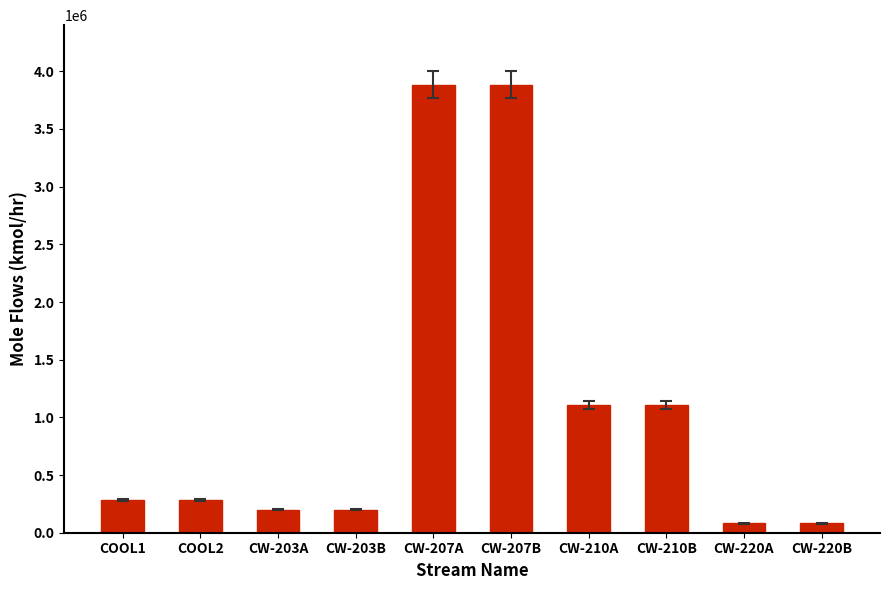

What value does the data have at CW-203A, to the nearest 10?

200000